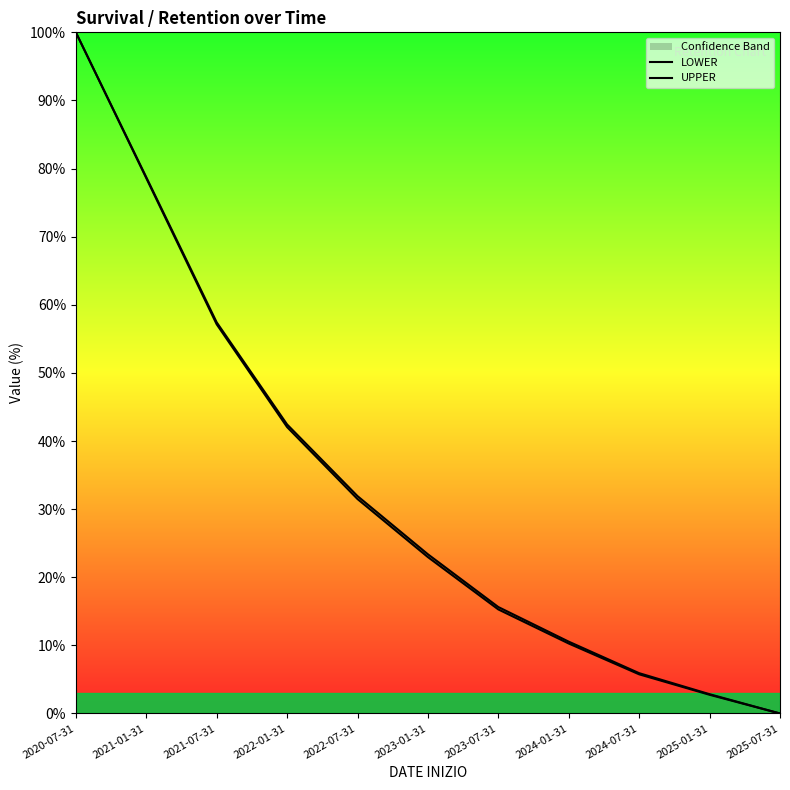

Reading left to right, list all the values displayed in this chart.

LOWER: 2020-07-31=100.0	2021-01-31=78.6	2021-07-31=57.1	2022-01-31=42.0	2022-07-31=31.5	2023-01-31=23.0	2023-07-31=15.3	2024-01-31=10.3	2024-07-31=5.8	2025-01-31=2.7	2025-07-31=0.0
UPPER: 2020-07-31=100.0	2021-01-31=78.7	2021-07-31=57.4	2022-01-31=42.4	2022-07-31=31.9	2023-01-31=23.4	2023-07-31=15.6	2024-01-31=10.5	2024-07-31=5.9	2025-01-31=2.8	2025-07-31=0.0